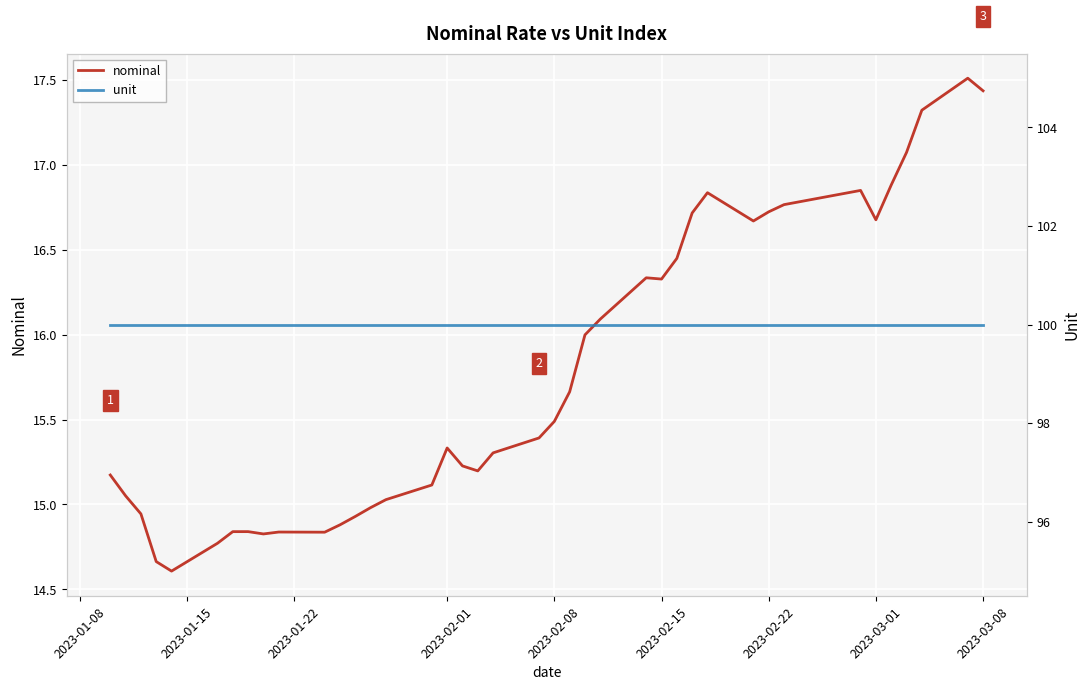

What is the lowest value of the nominal series?

14.6